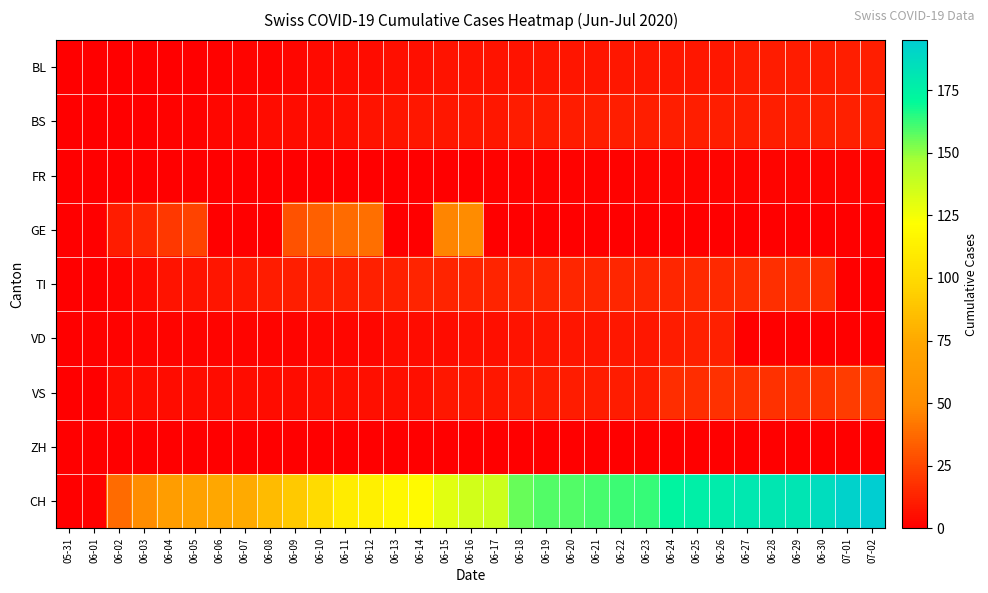

Count the number of categories in the chart.

33